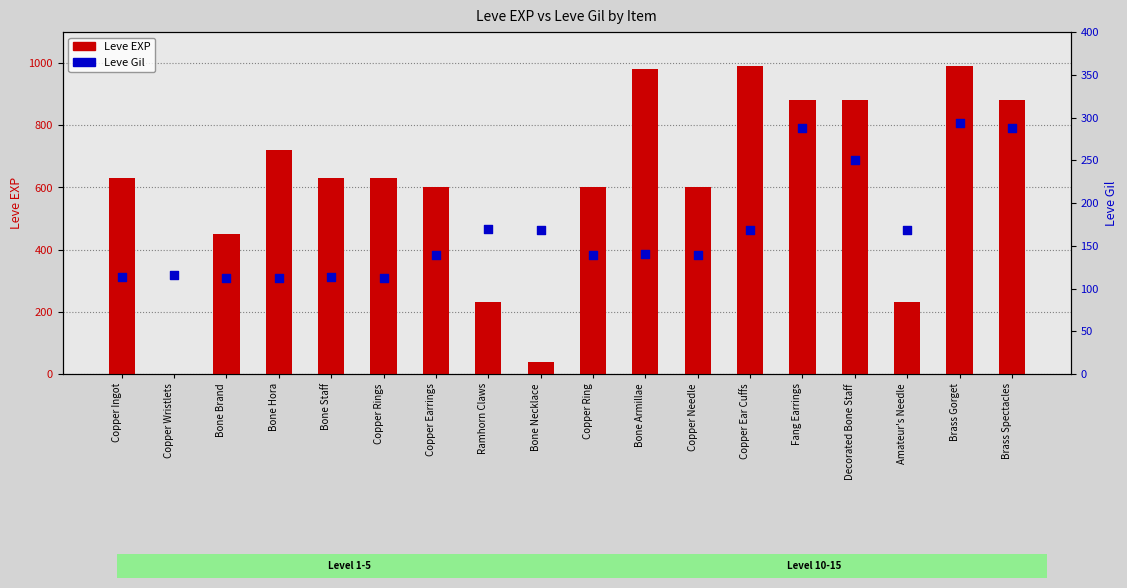

Which series has the largest Y range (max minus min)?

Leve EXP